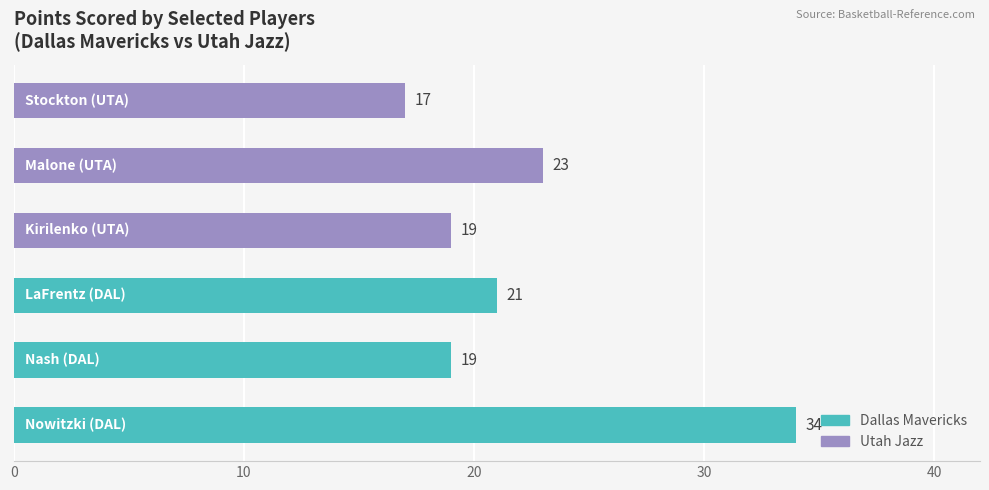

How many values are between 19 and 23?

4